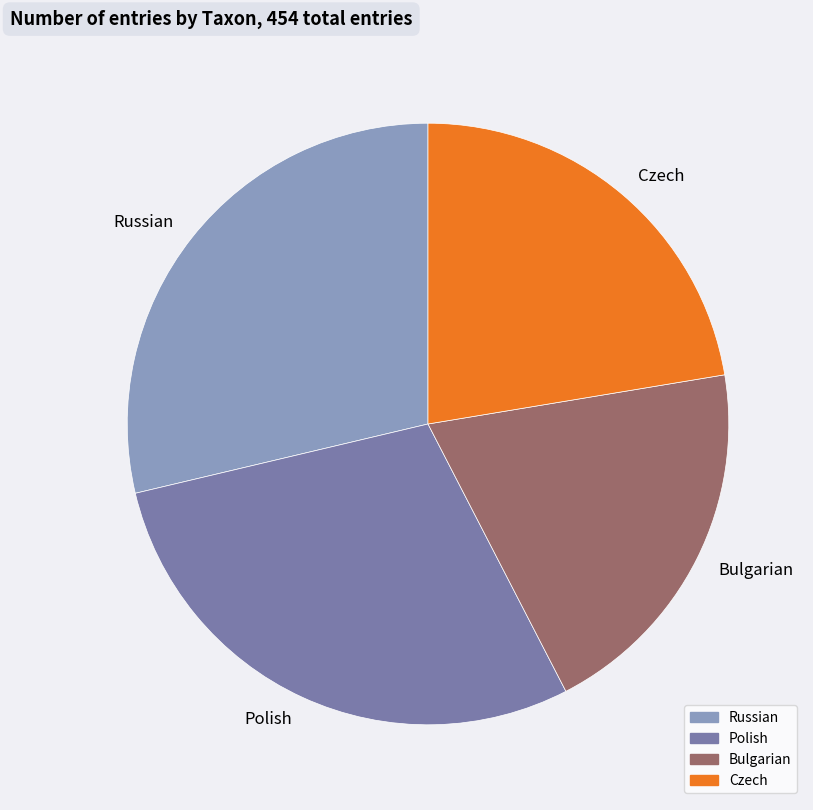

Combined, do Polish and Bulgarian account for over 50%?

No